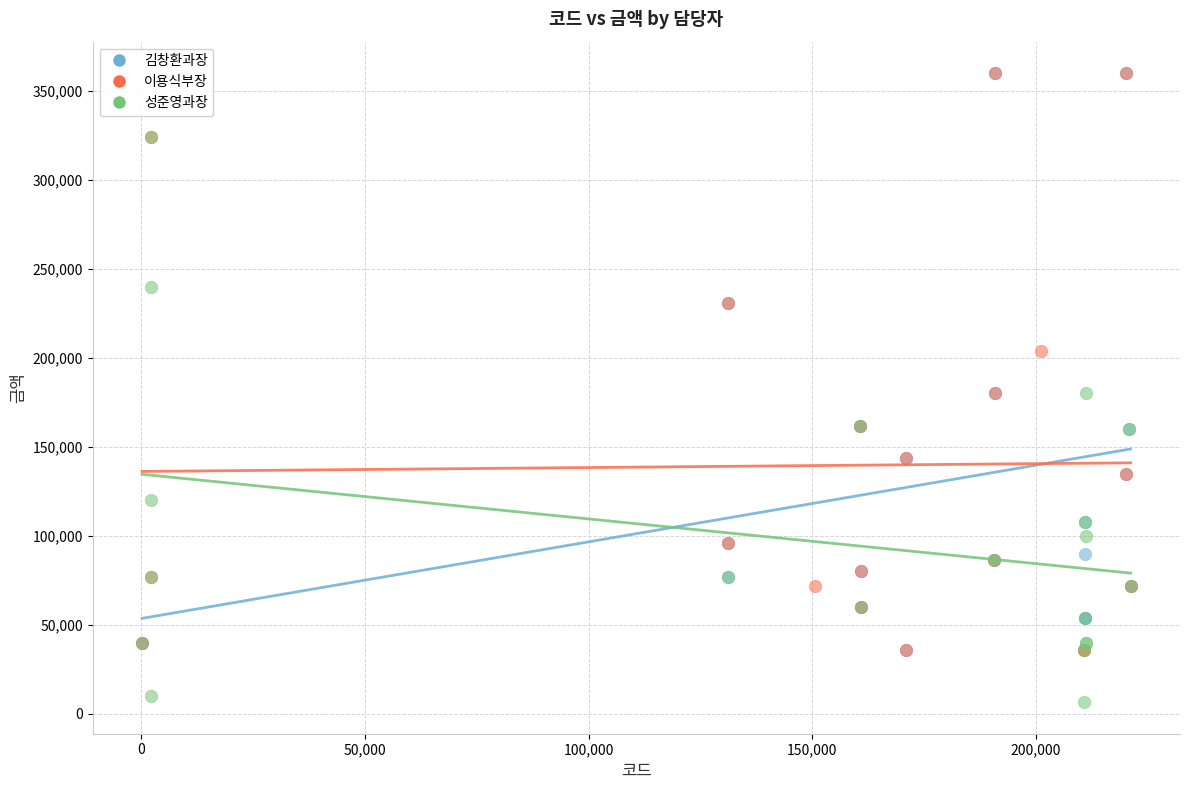

Which series reaches the minimum Y coordinate?

성준영과장